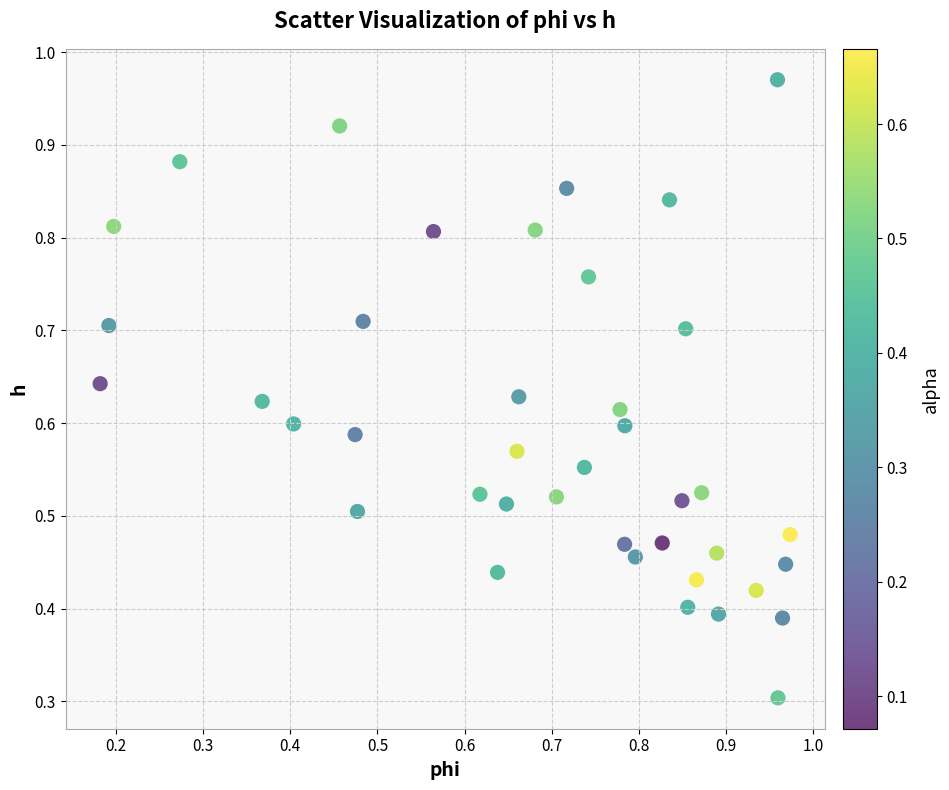

What Y value in the scatter plot is closest to 0?

0.3